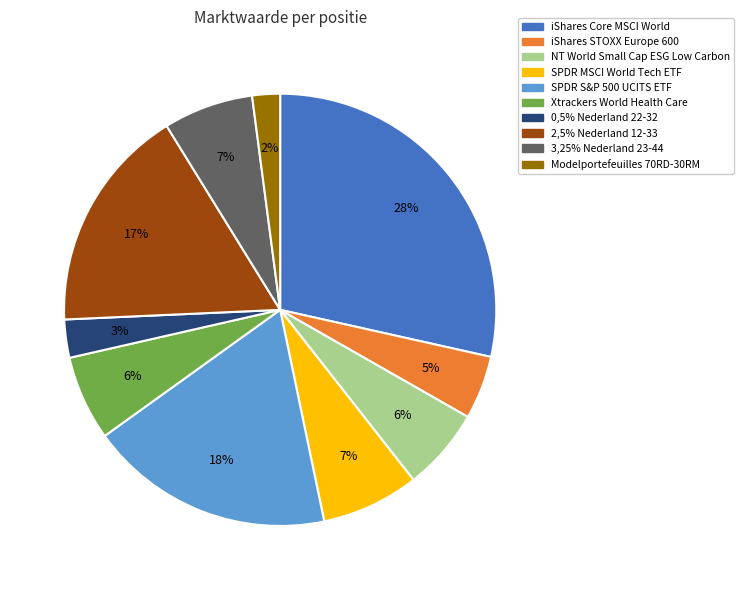

Which has a higher value, iShares Core MSCI World or 3,25% Nederland 23-44?

iShares Core MSCI World